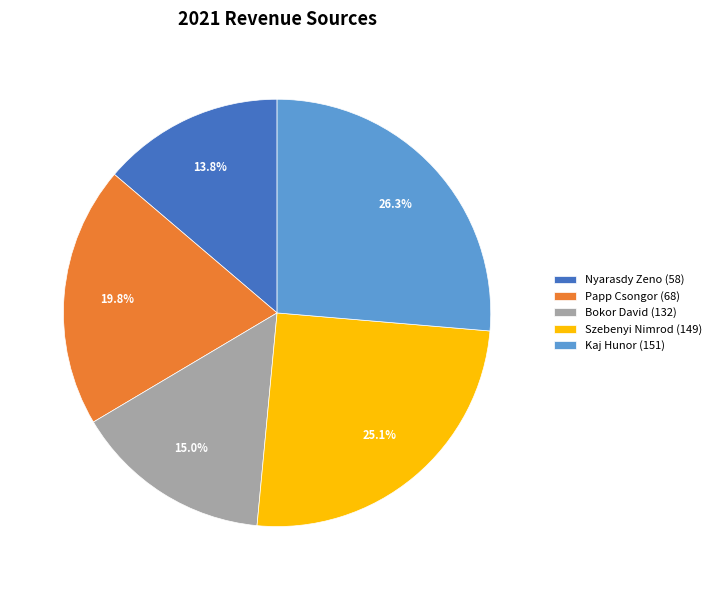

How many slices are in this pie chart?

5